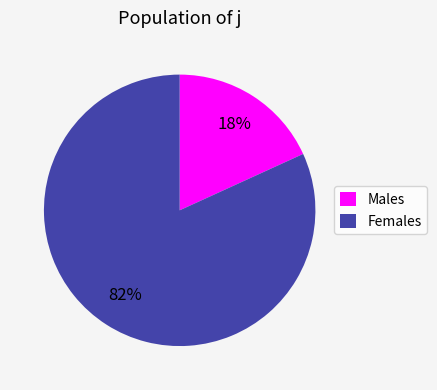

How many segments does this pie chart have?

2